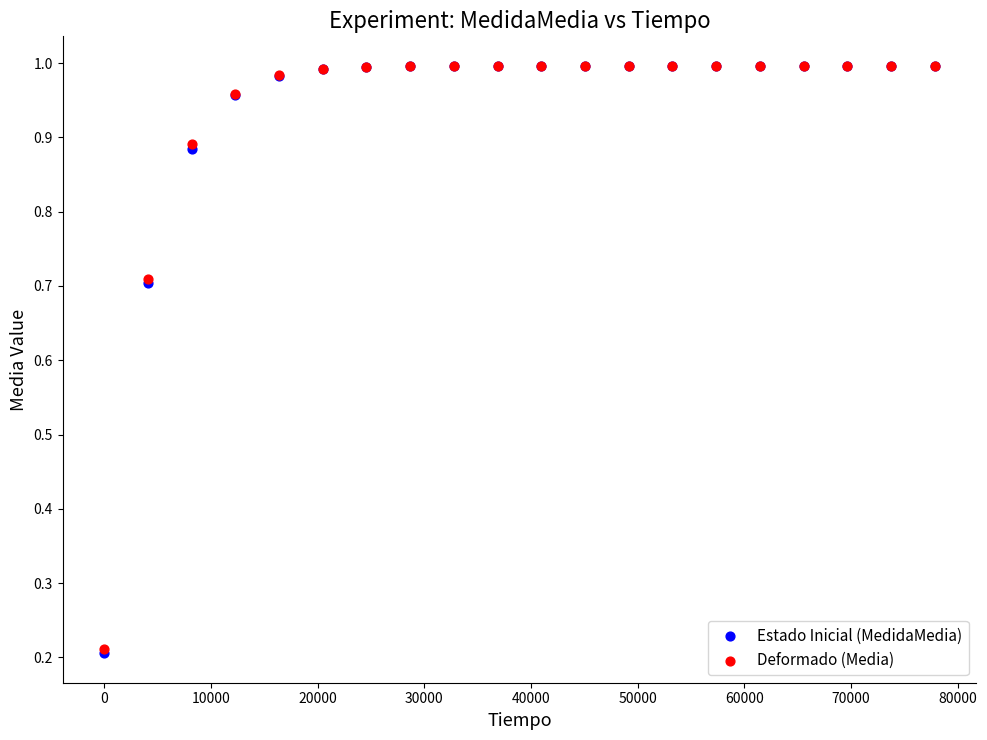

Which series has the largest Y range (max minus min)?

Estado Inicial (MedidaMedia)